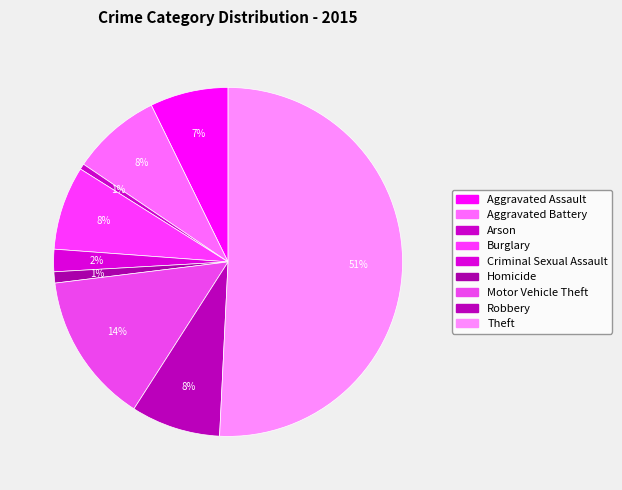

How many segments does this pie chart have?

9